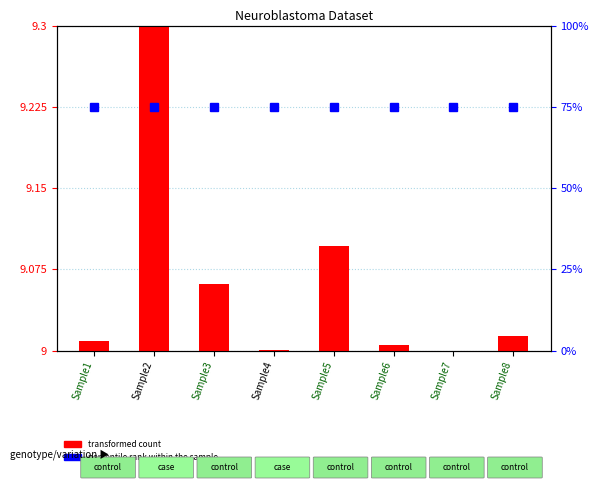

How many bars are there in total?

16